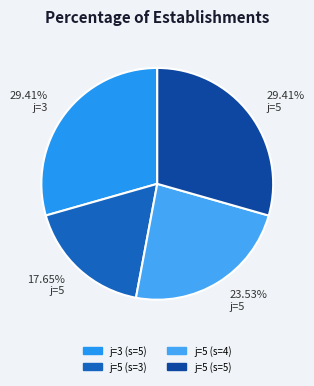

How many slices are in this pie chart?

4